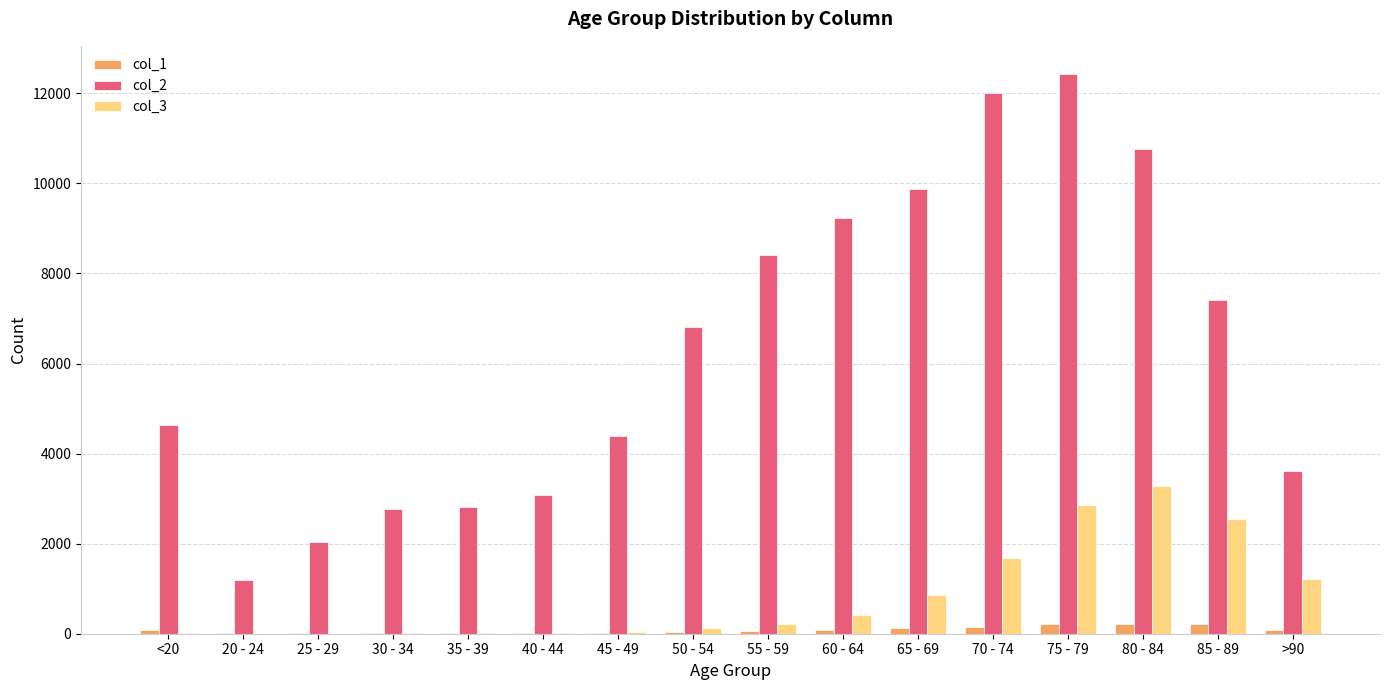

What is the sum of all col_2 values?

101482